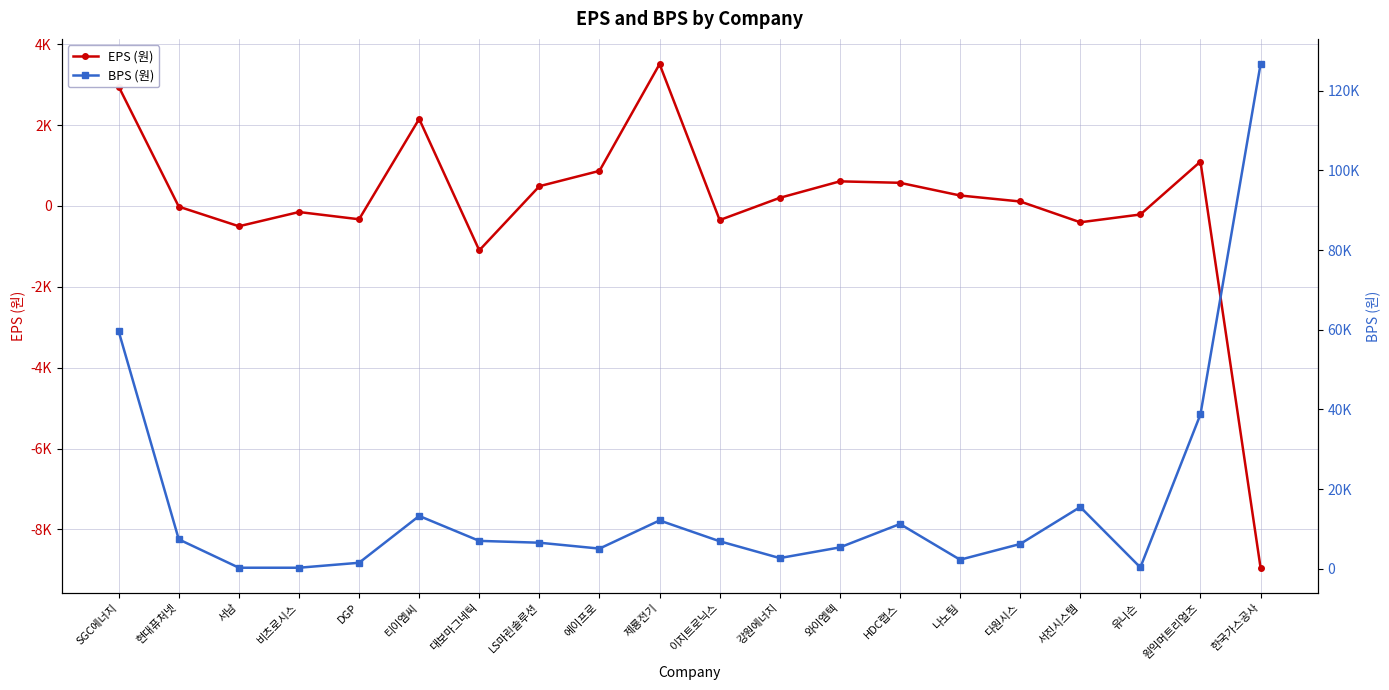

Which series has the largest range (max minus min)?

BPS (원)